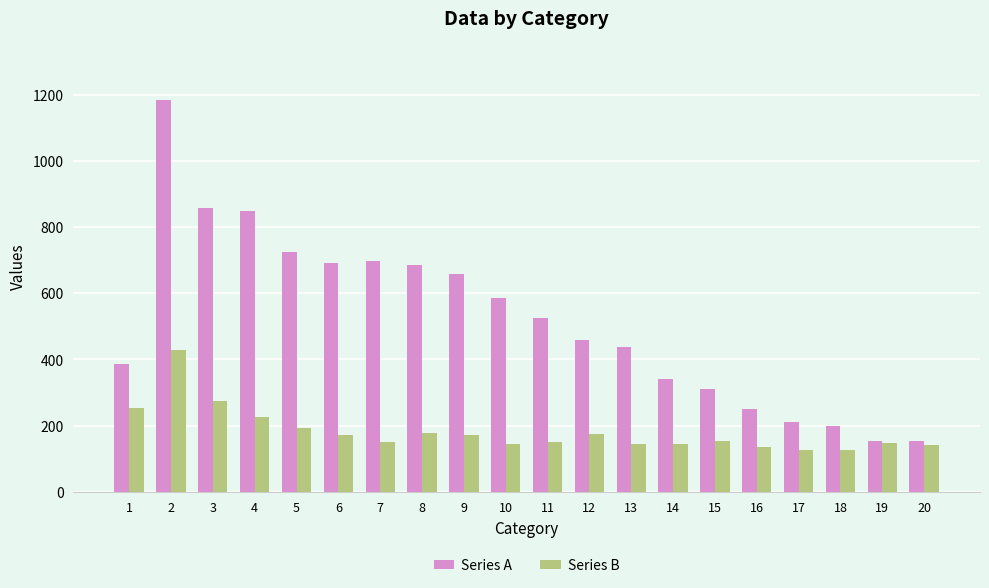

What is the minimum value for Series A?

153